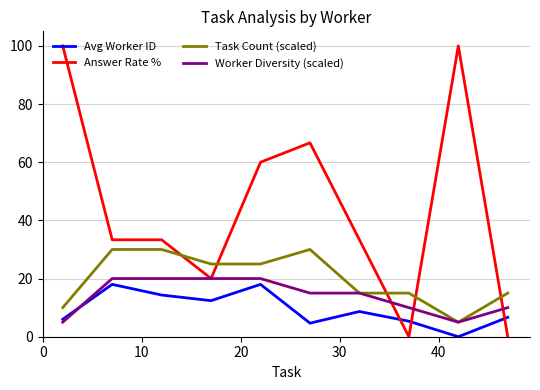

What is the highest value of the Answer Rate % series?

100.0